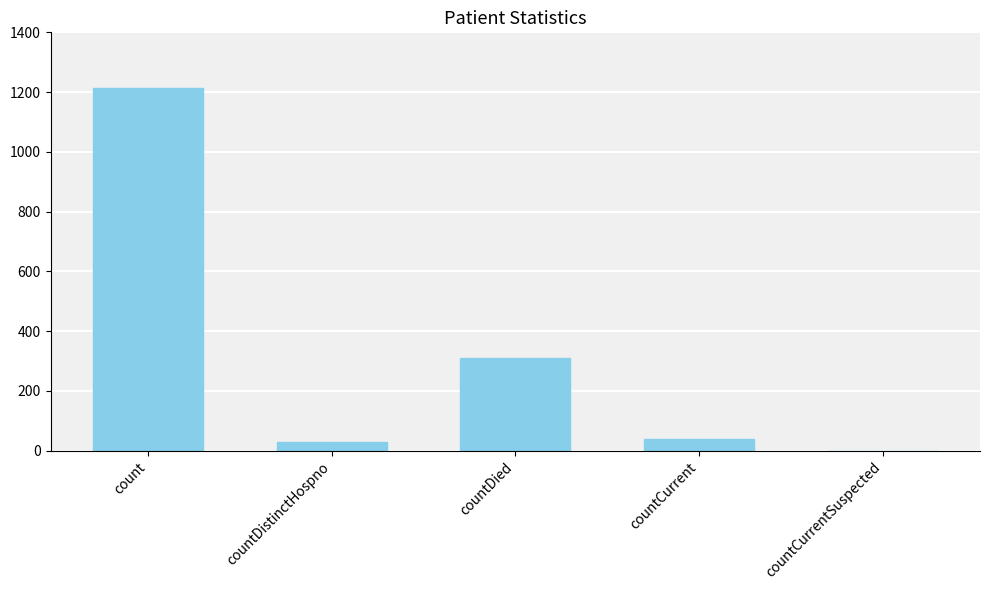

What is the greatest value displayed?

1213